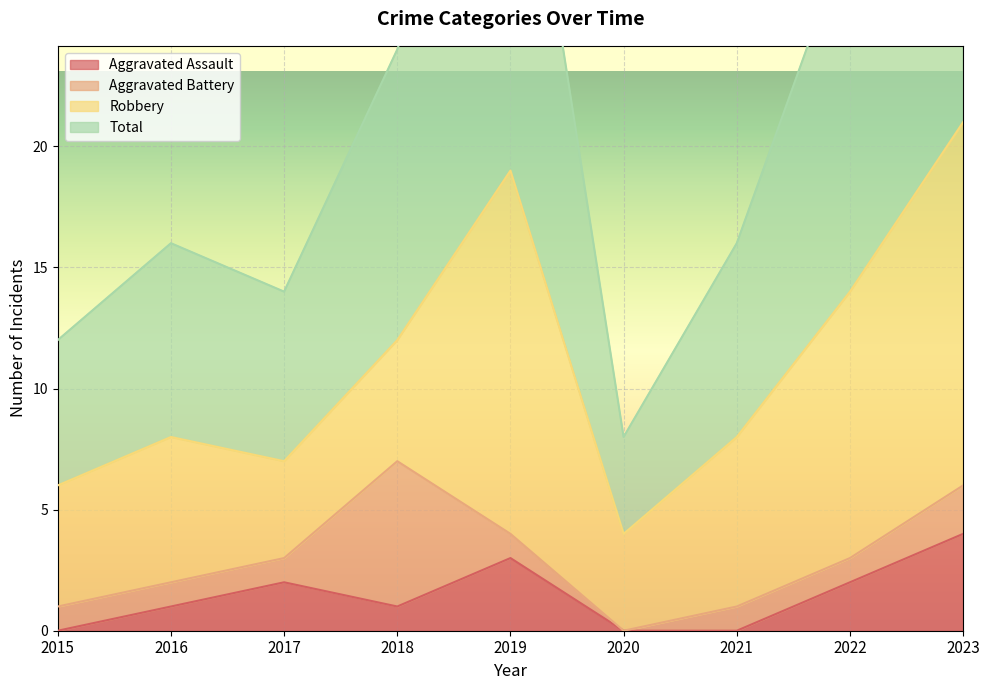

How many data points does each series have?

9